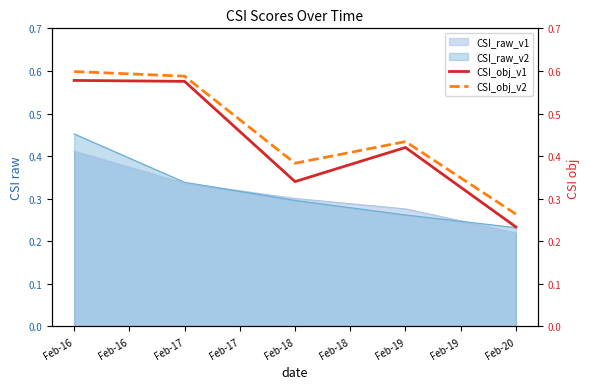

Which series has the largest range (max minus min)?

CSI_obj_v1